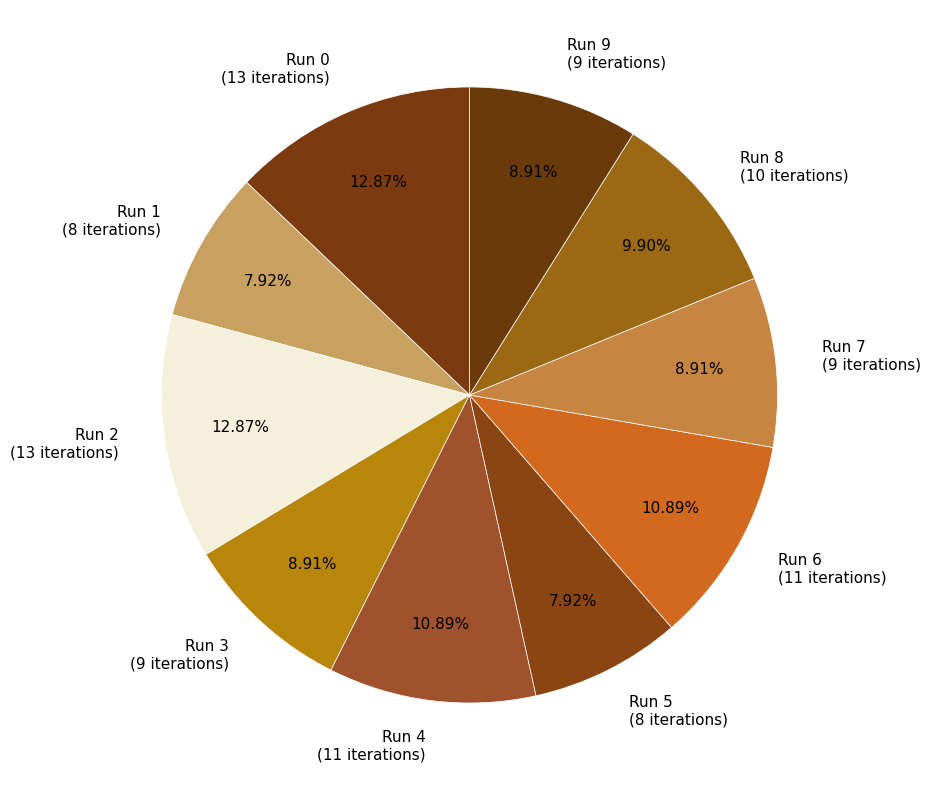

Between Run 5 (8 iterations) and Run 3 (9 iterations), which is larger?

Run 3 (9 iterations)